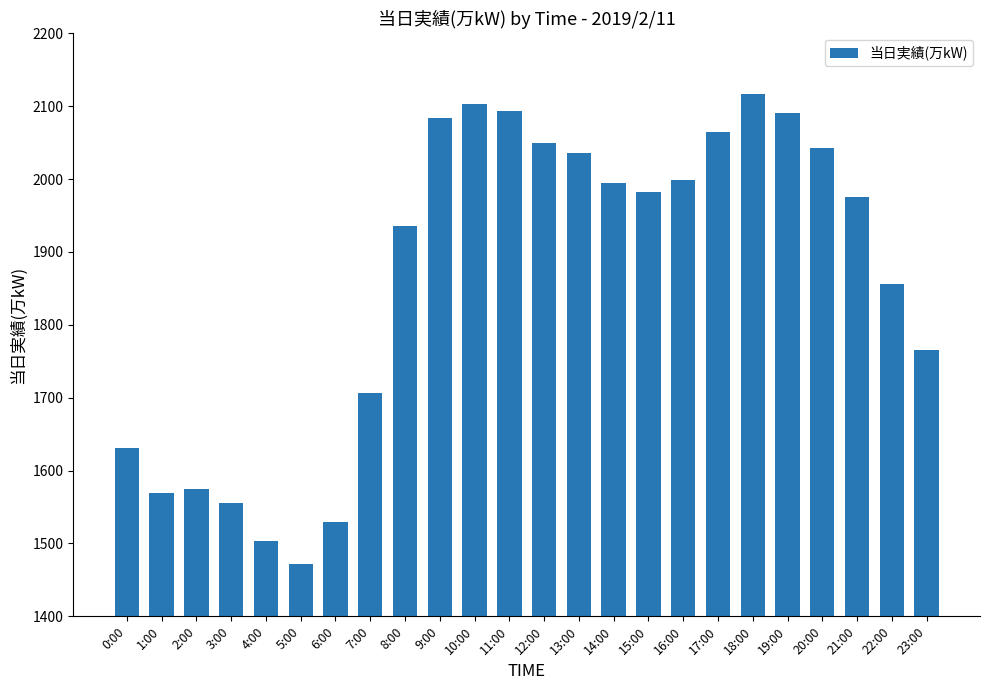

At which category does the chart reach its peak across all series?

18:00